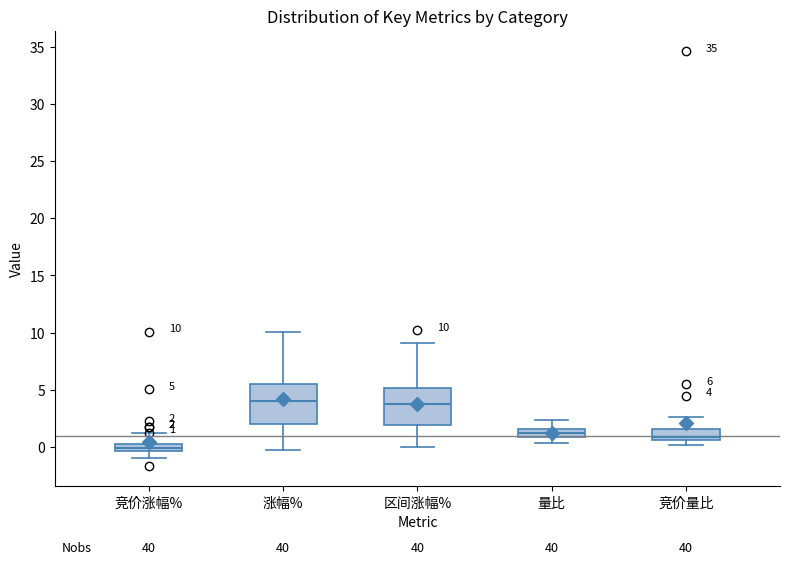

Which box has the lowest median line?

竞价涨幅%